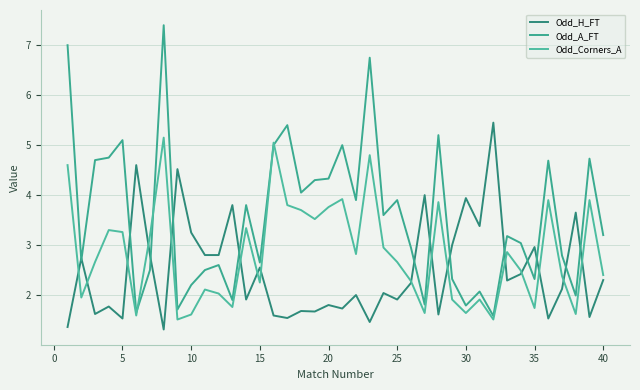

What is the average value of the Odd_H_FT series?

2.5